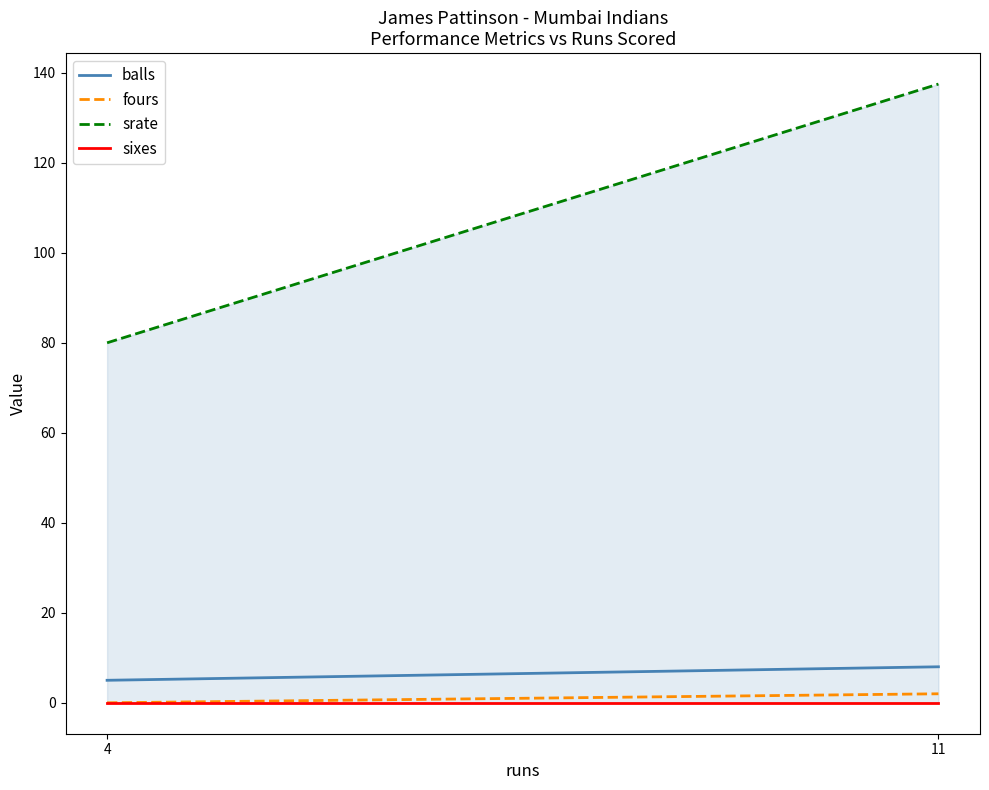

At which category is the sum across all series the highest?

11